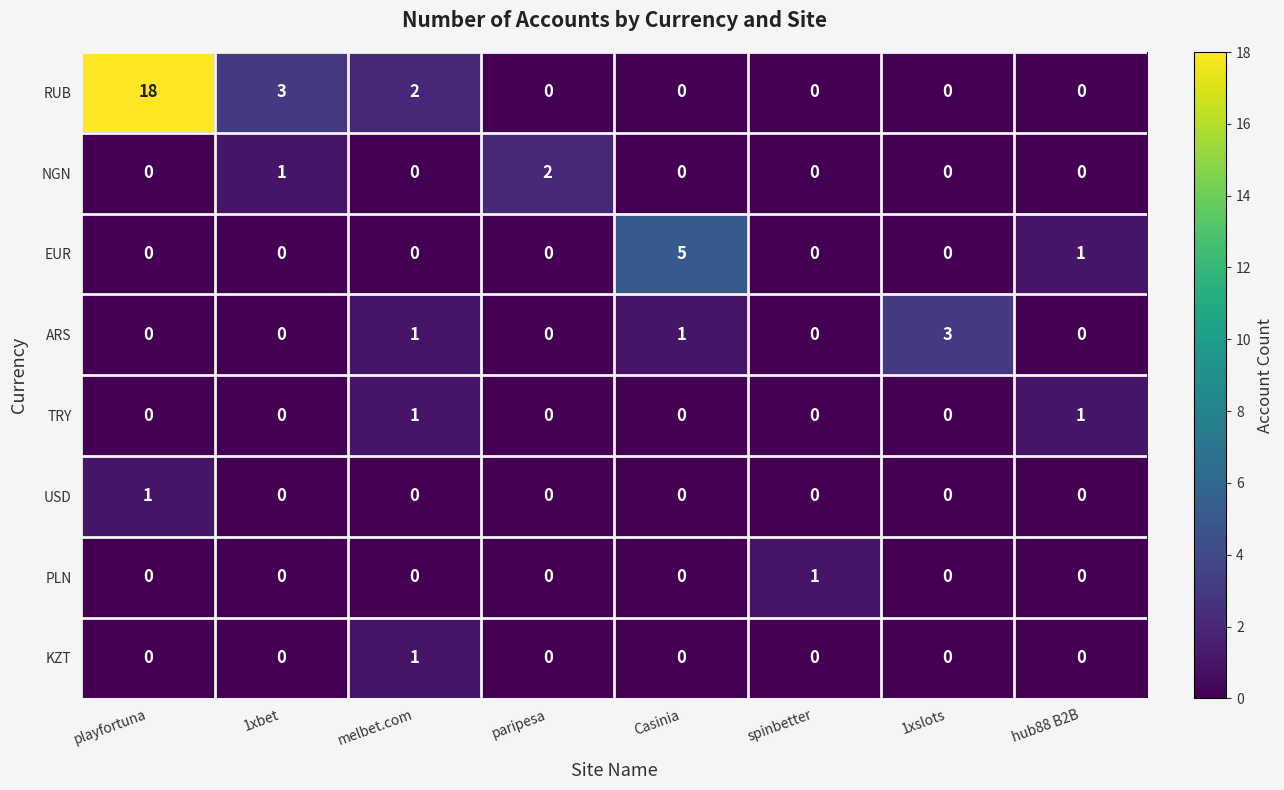

What is the sum of all RUB values?

23